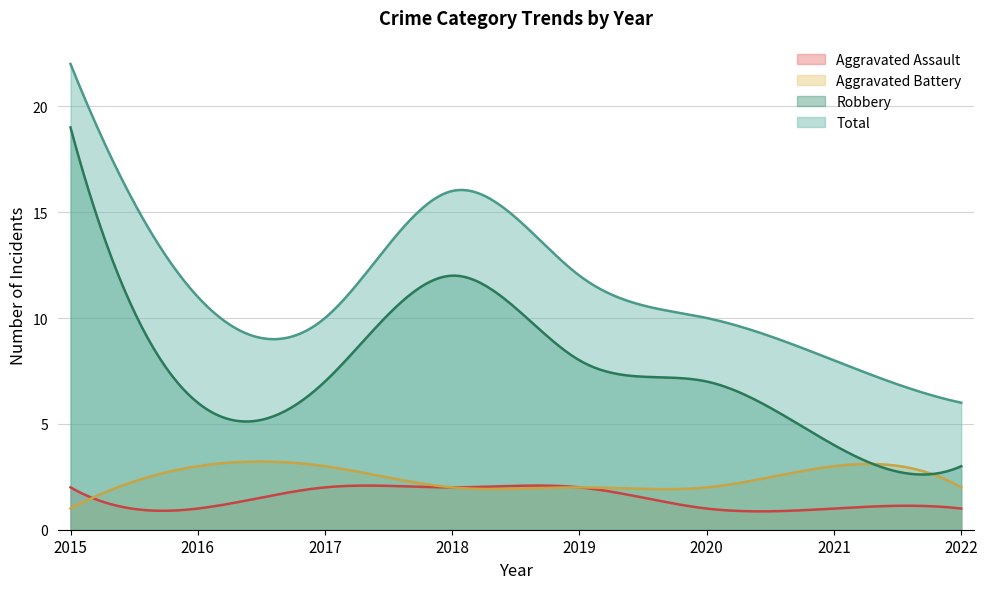

Which series has the largest range (max minus min)?

Robbery